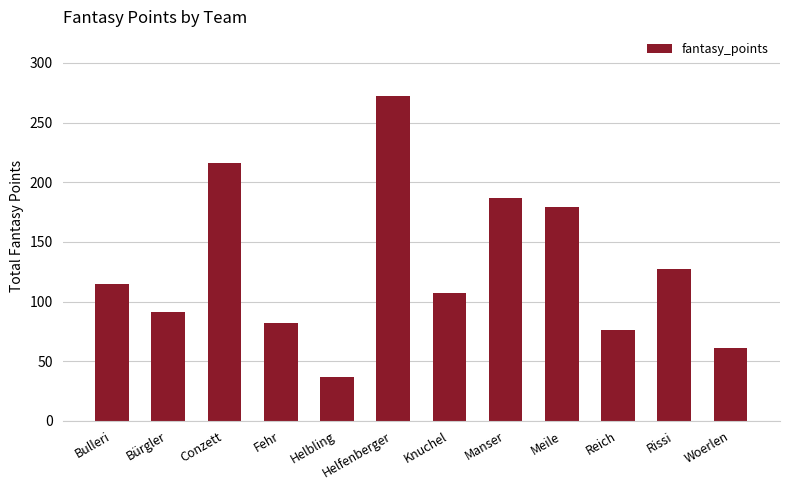

Rank the categories by value from lowest to highest.

Helbling, Woerlen, Reich, Fehr, Bürgler, Knuchel, Bulleri, Rissi, Meile, Manser, Conzett, Helfenberger